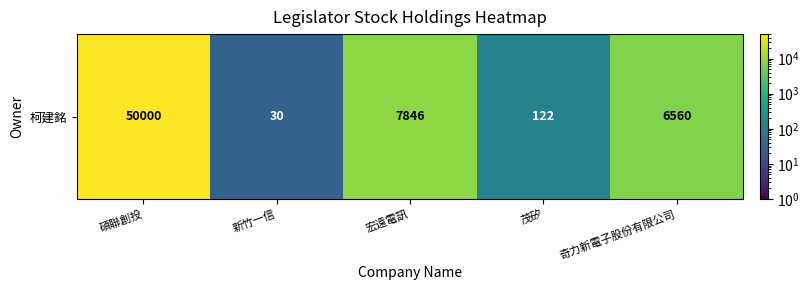

What is the smallest value displayed?

30